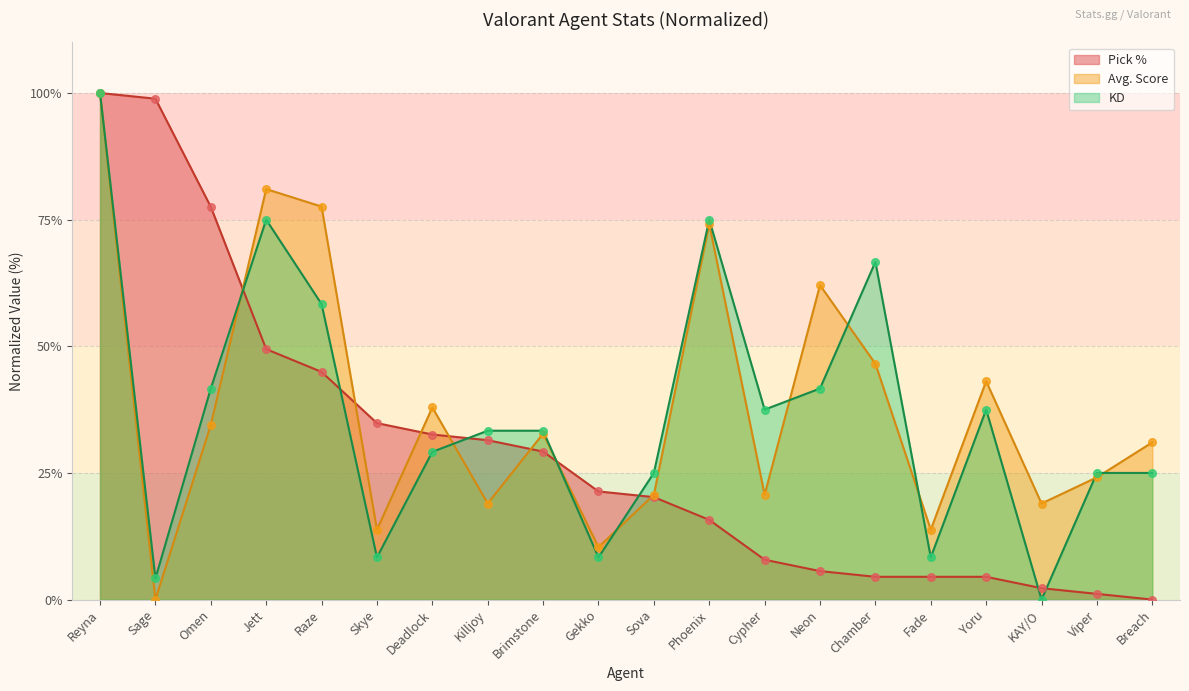

What are all the series names shown in the legend?

Pick %, Avg. Score, KD